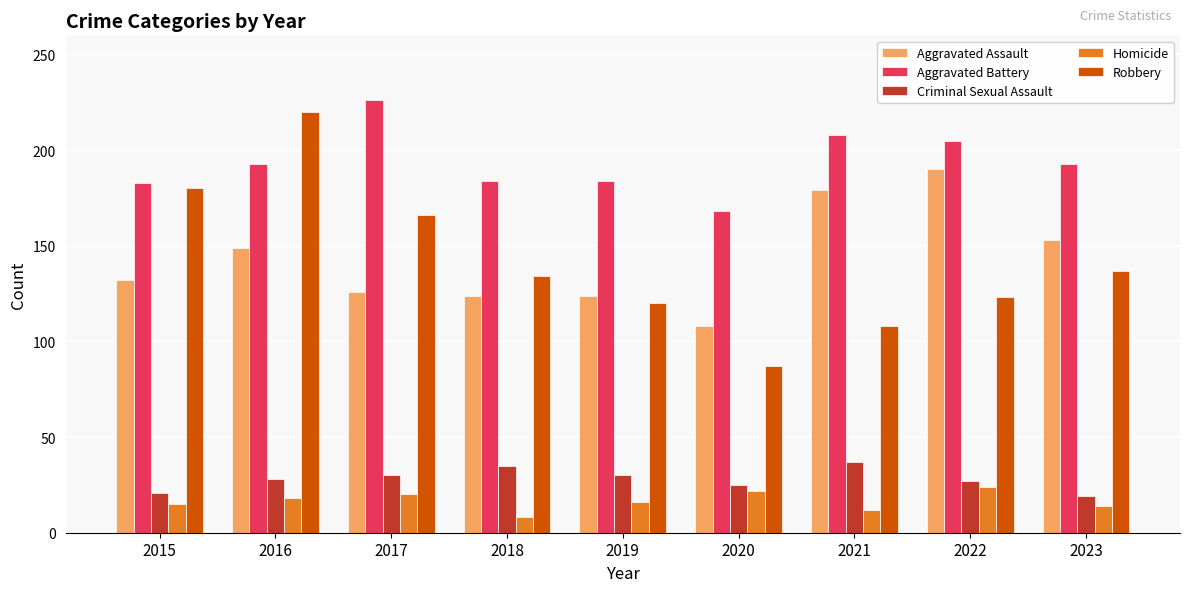

Where is Aggravated Assault nearest to the value 149?

2016